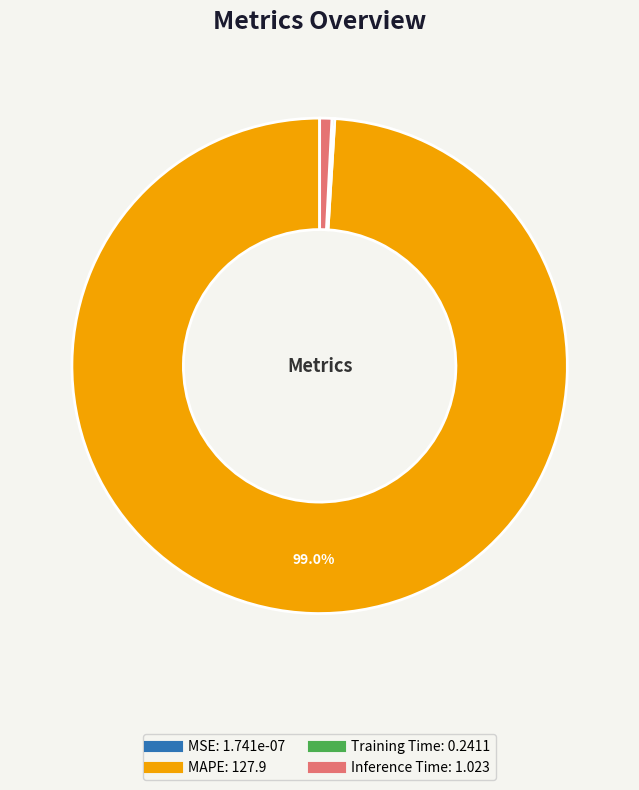

Which category has the biggest portion of the pie?

MAPE